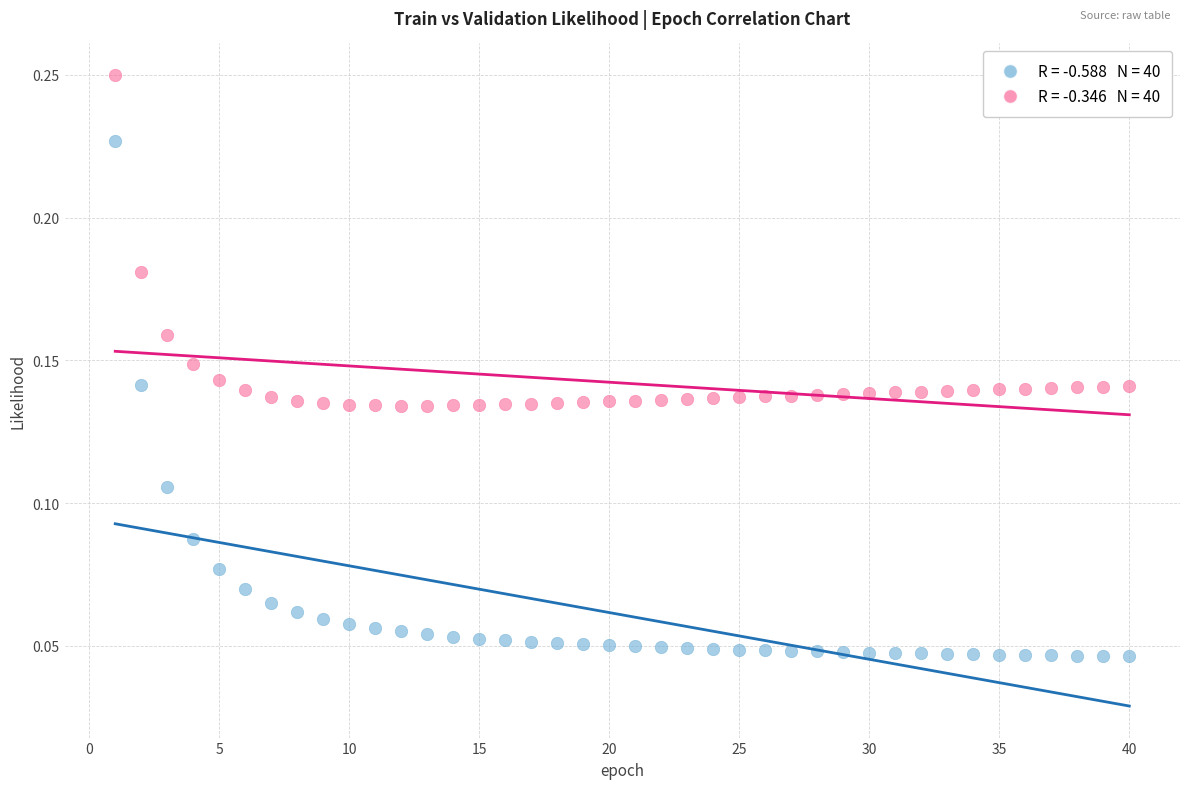

Across all data points, what is the range of X values (max minus min)?

39.0